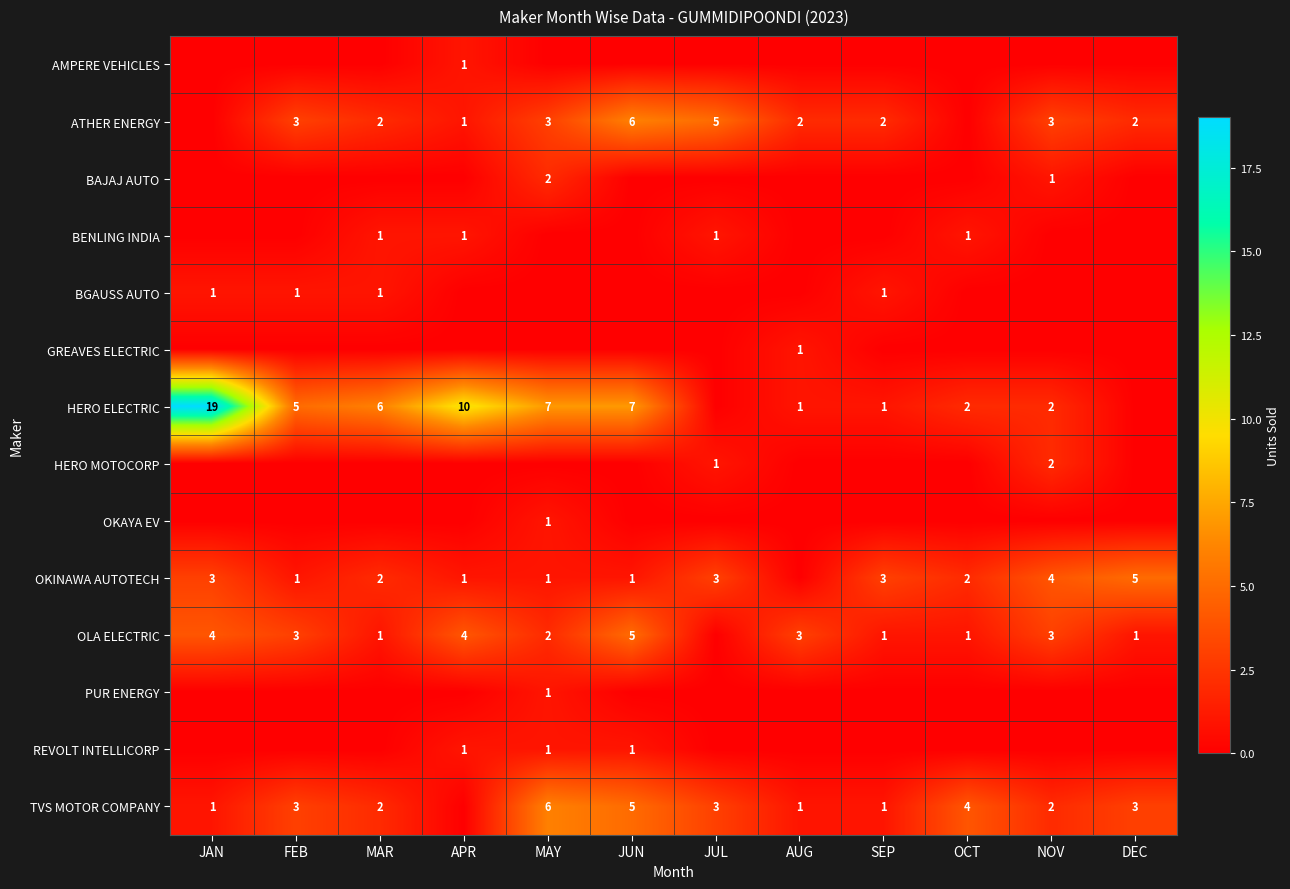

The ATHER ENERGY series shows 3 at MAR. True or false?

False